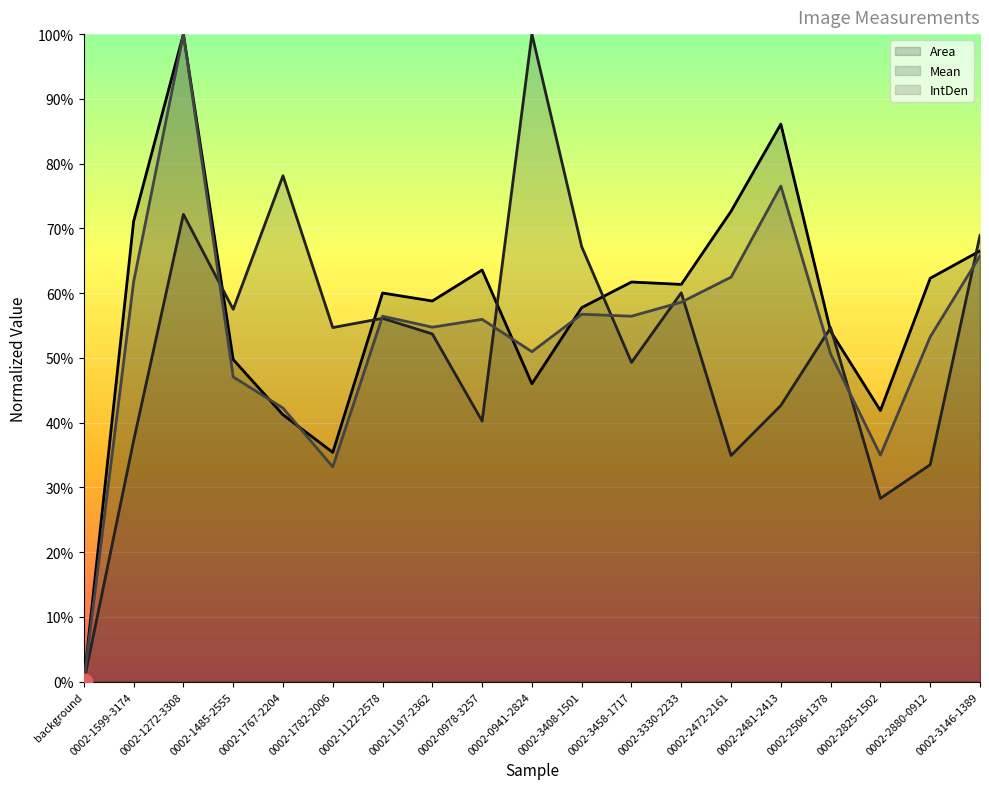

Between 0002-3146-1389 and 0002-2506-1378, which is larger?

0002-3146-1389